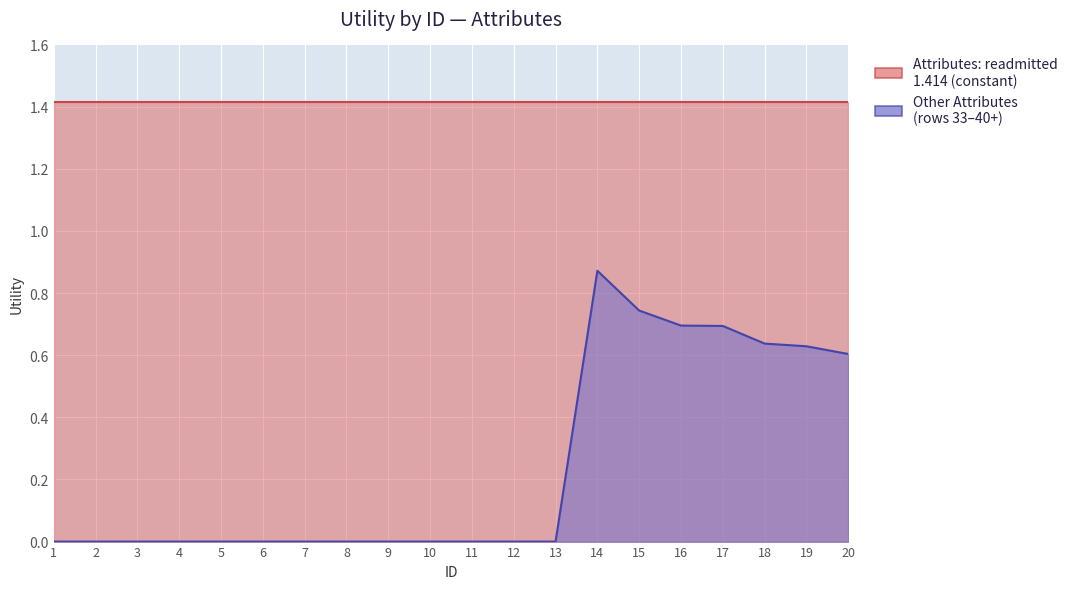

Rank the categories by value from lowest to highest.

1, 2, 3, 4, 5, 6, 7, 8, 9, 10, 11, 12, 13, 20, 19, 18, 17, 16, 15, 14